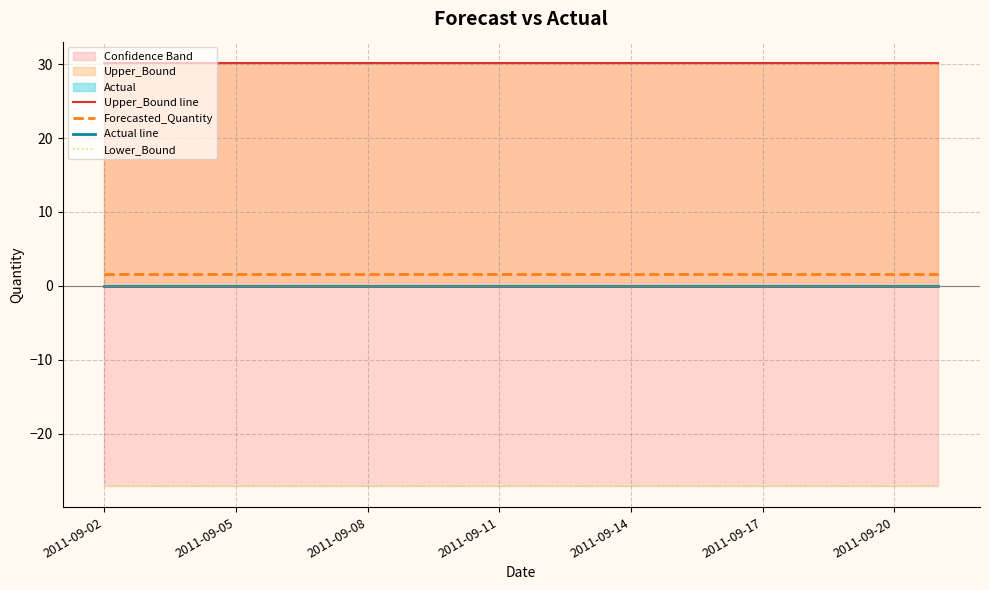

What is the value of the Lower_Bound point at the 5th from the left?

-27.1